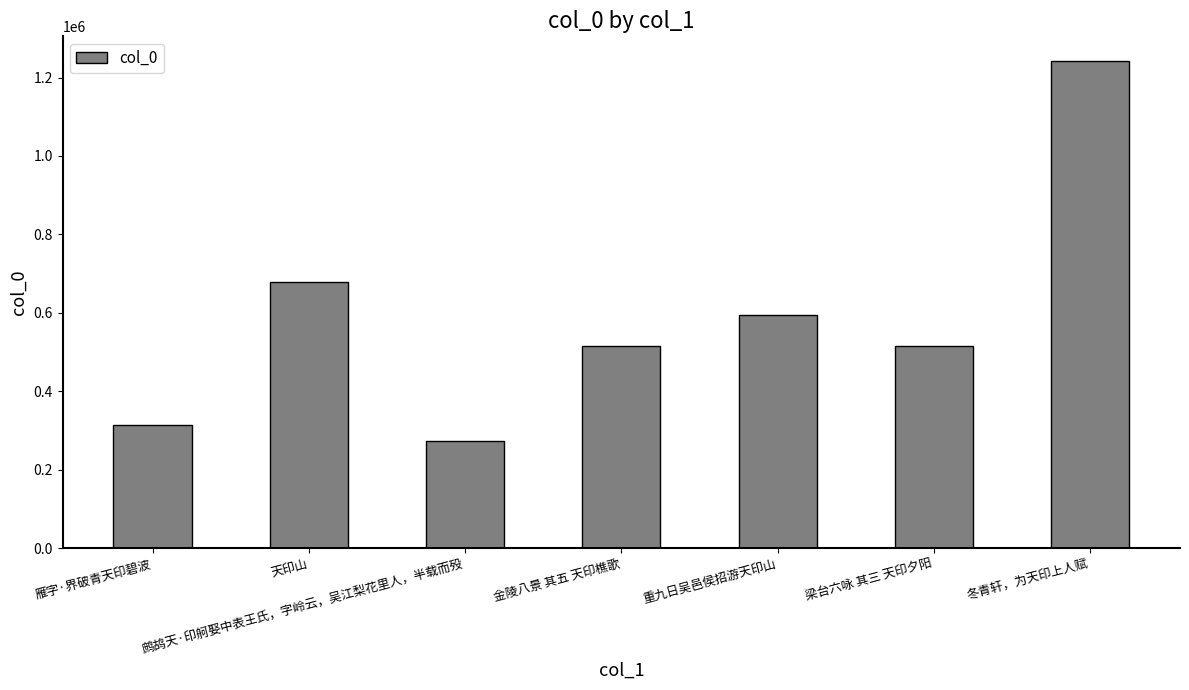

What is the label of the 4th bar from the left?

金陵八景 其五 天印樵歌